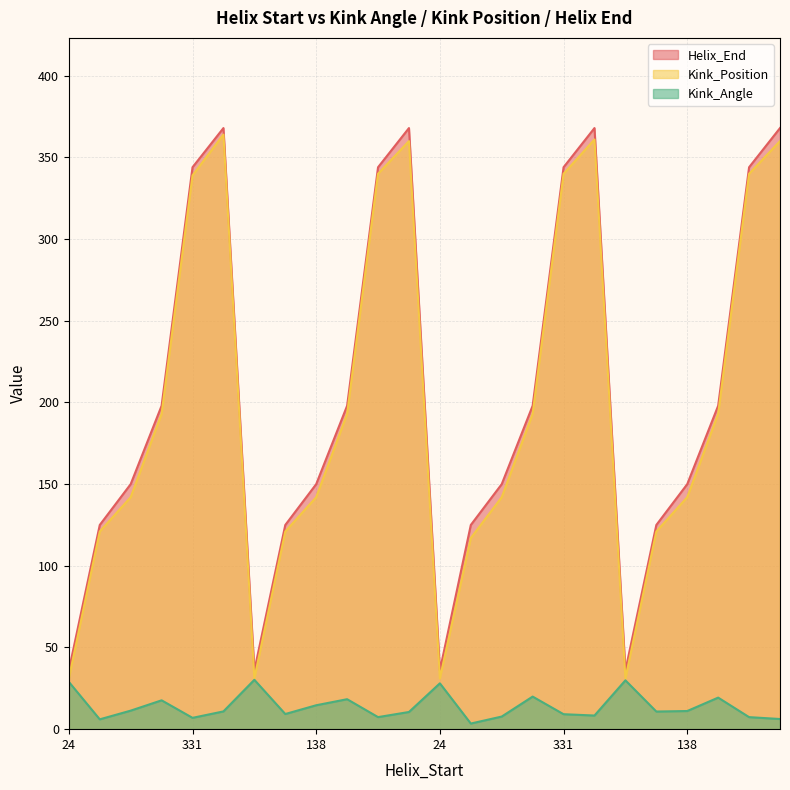

At which category is the sum across all series the highest?

356